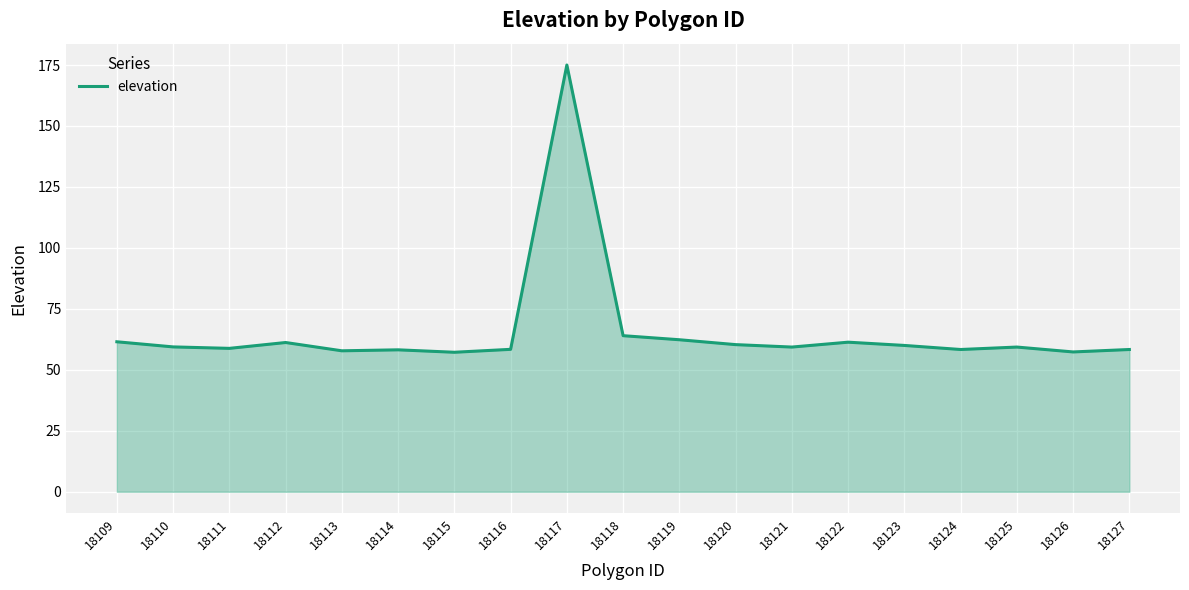

What is the ratio of the value at 18124 to the value at 18114?

1.0